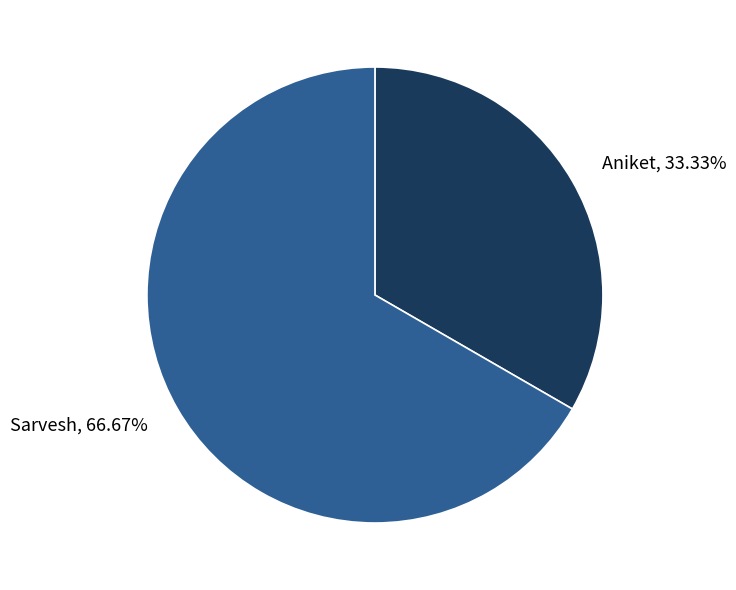

True or false: Aniket accounts for 46% of the total.

False